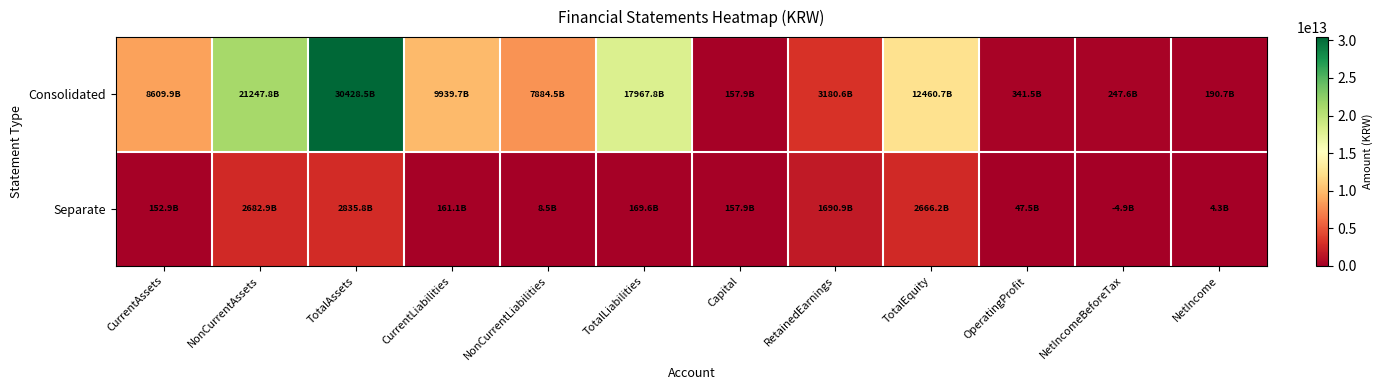

What is the smallest value displayed?

-4867516000